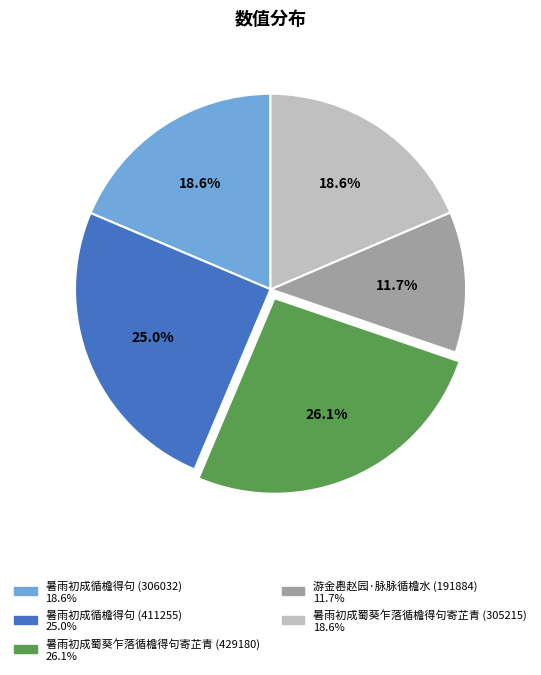

What is the ratio of the value at 暑雨初成循檐得句 (411255) to the value at 暑雨初成循檐得句 (306032)?

1.3